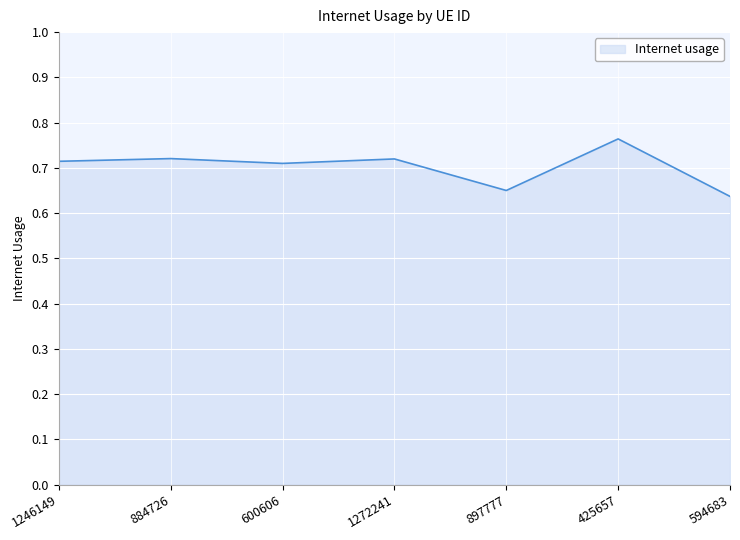

What is the sum of all values?

4.9